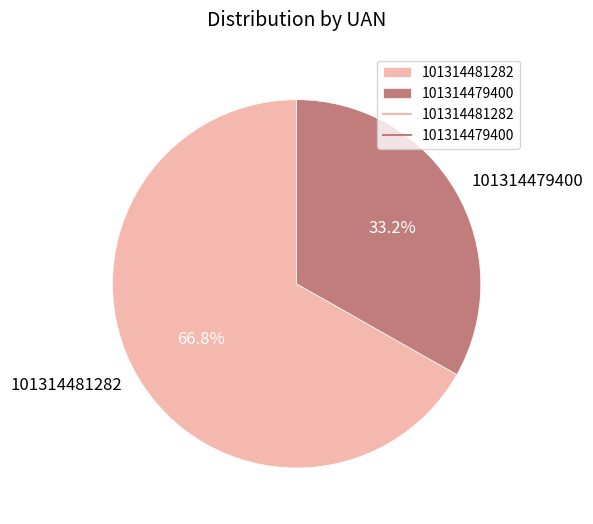

Which category has the biggest portion of the pie?

101314481282